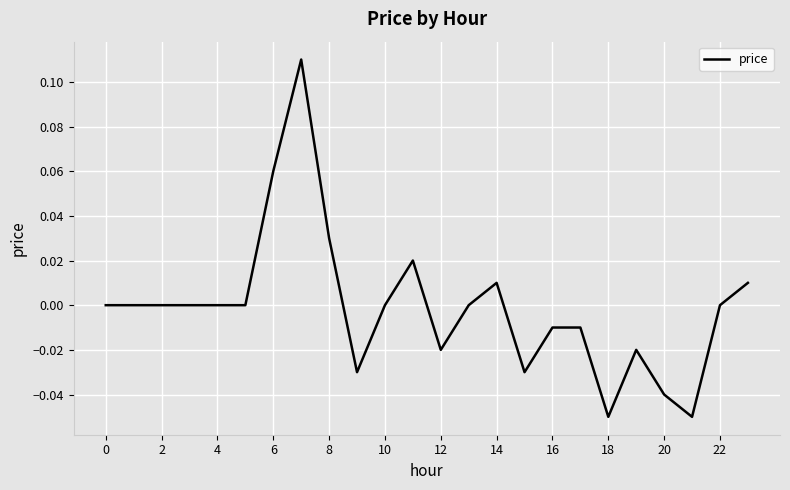

Does the chart display data point markers on the line(s)?

No